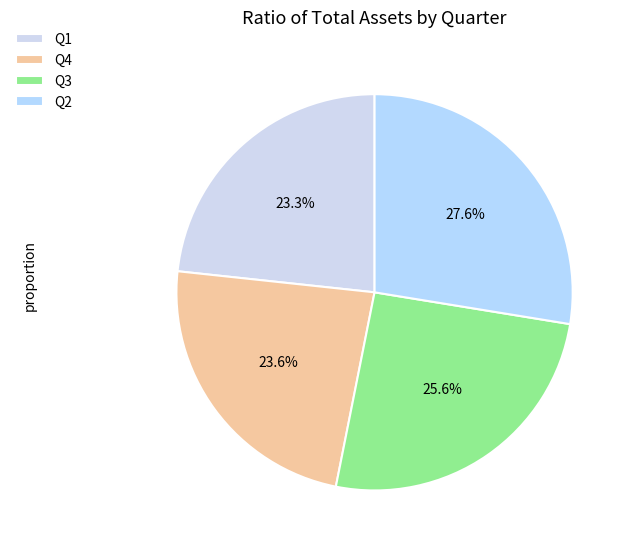

Do Q4 and Q2 together represent more than half of the pie?

Yes